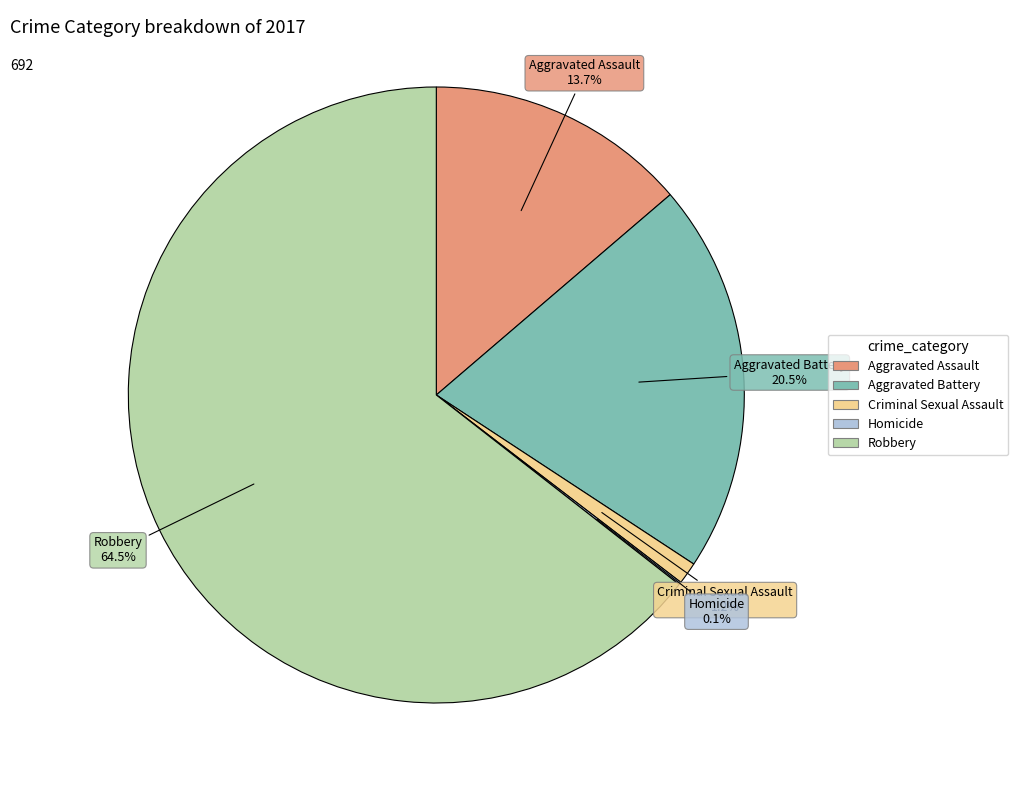

Which category has the biggest portion of the pie?

Robbery